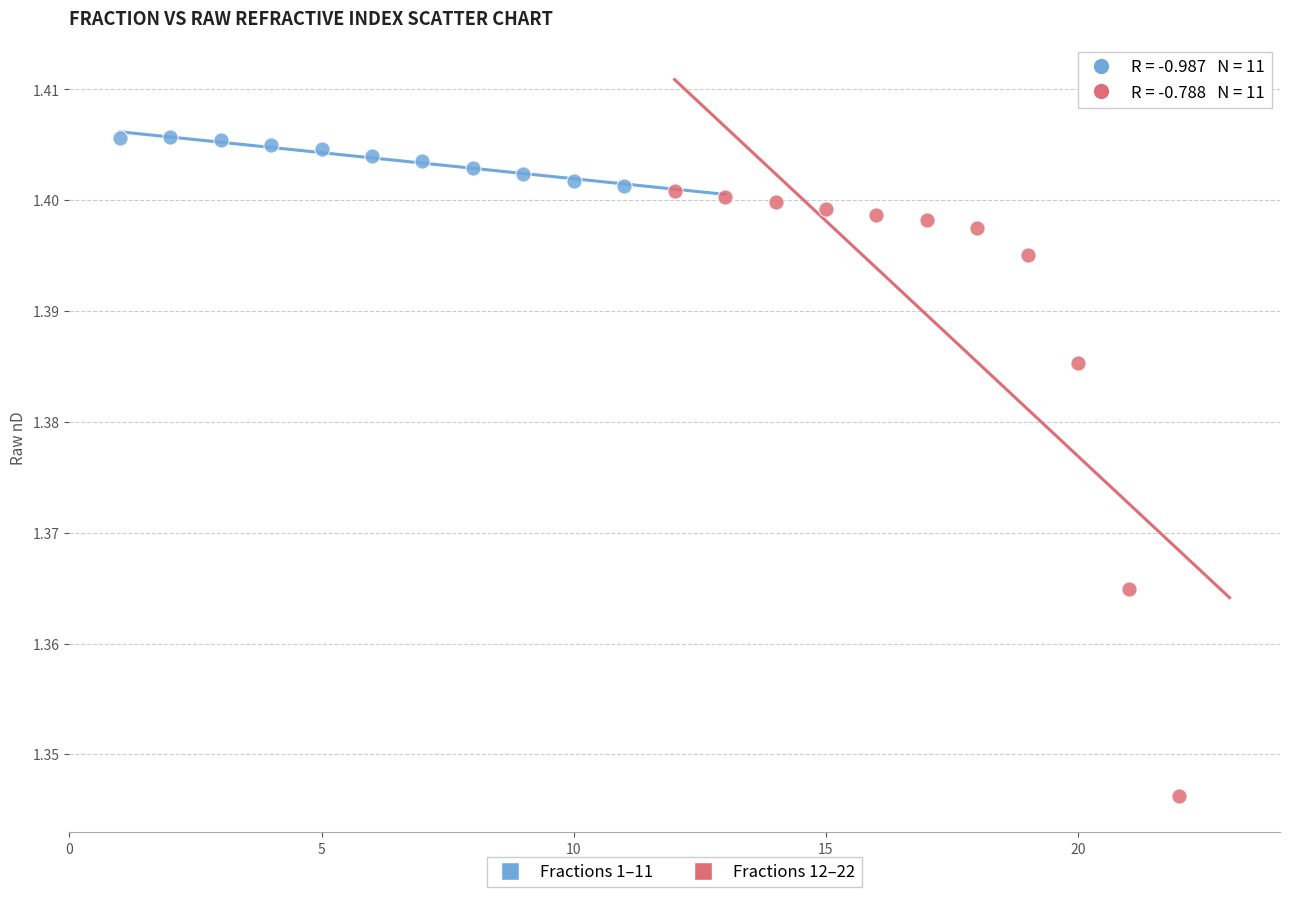

Which series contains the highest Y value?

Fractions 1–11